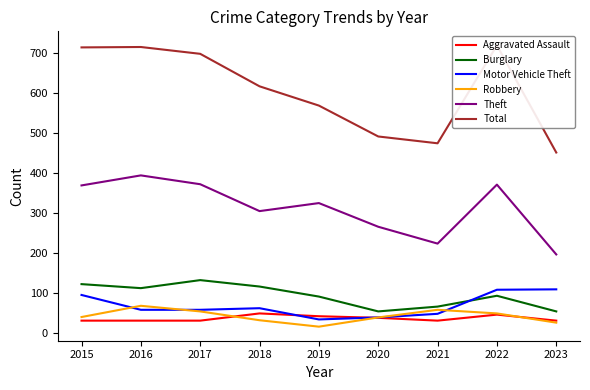

The Aggravated Assault series shows 74 at 2019. True or false?

False